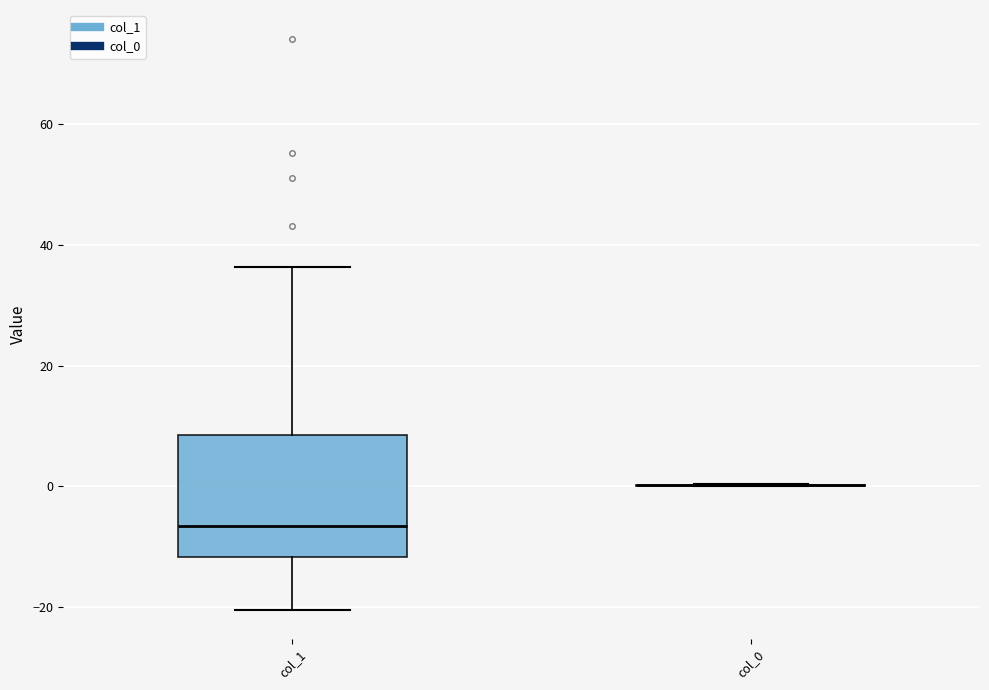

Reading left to right, read every box against the y-axis: the position of its median line, the range the box covers, and the ends of its whiskers. The values are not printed on the chart, so give them approximately, as read against the axis.

col_1: median -6, box -12 to 8, whiskers -20 to 36
col_0: box collapsed to a line at 0, whiskers 0 to 0